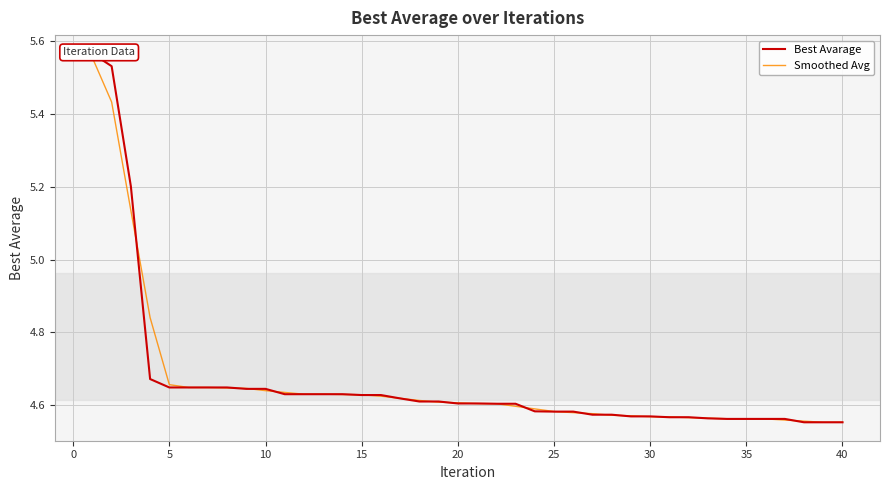

The Smoothed Avg series shows 2.3 at 20. True or false?

False